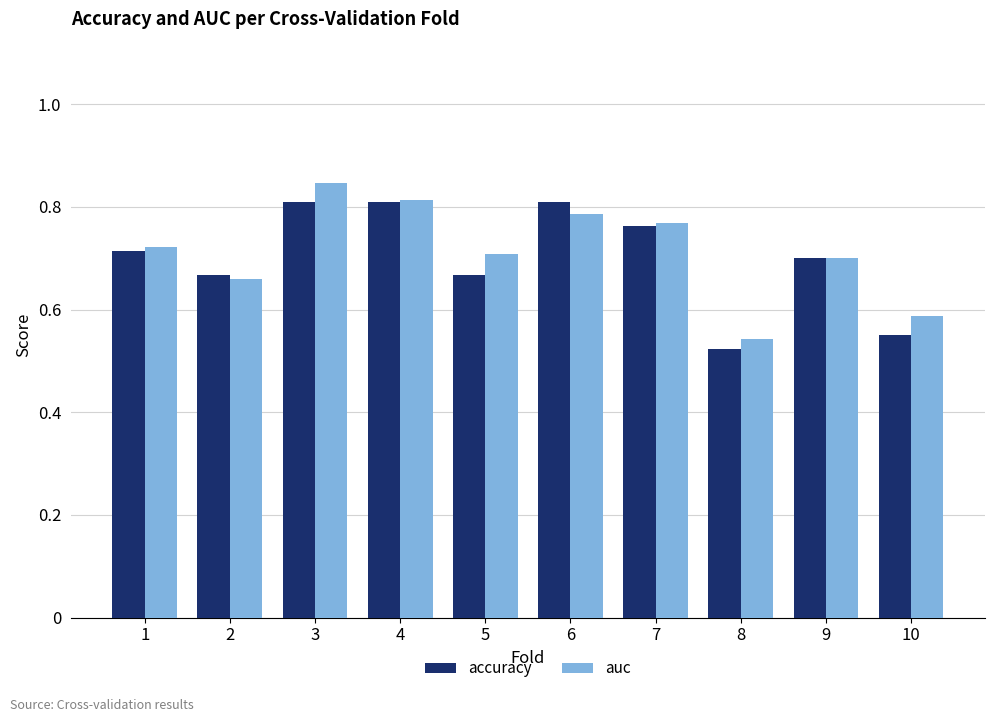

What is the total value across all series at 8?

1.1